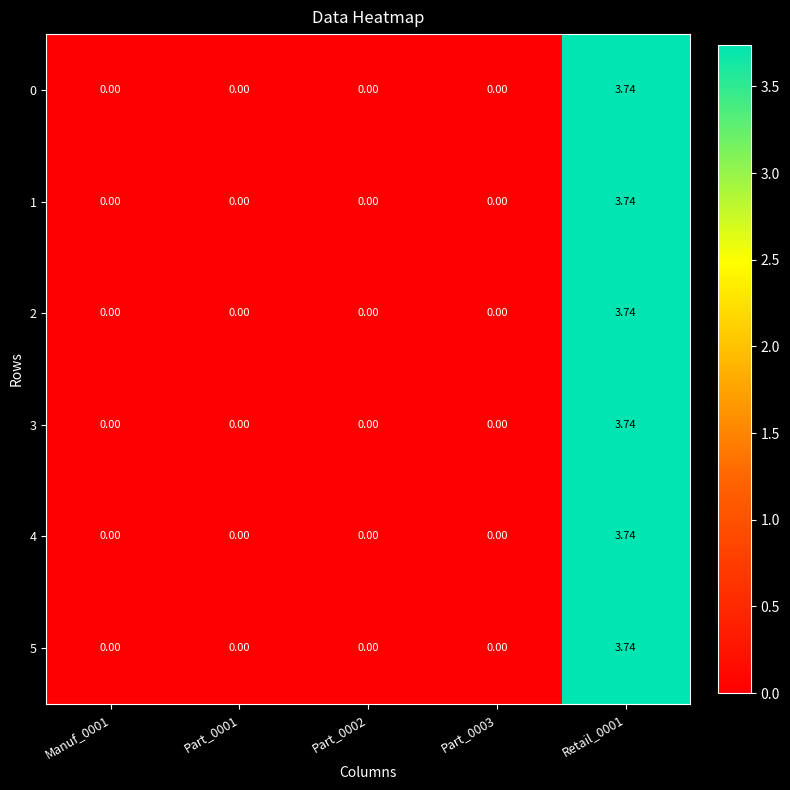

Is the value of 1 at Retail_0001 greater than the value of 5 at Manuf_0001?

Yes